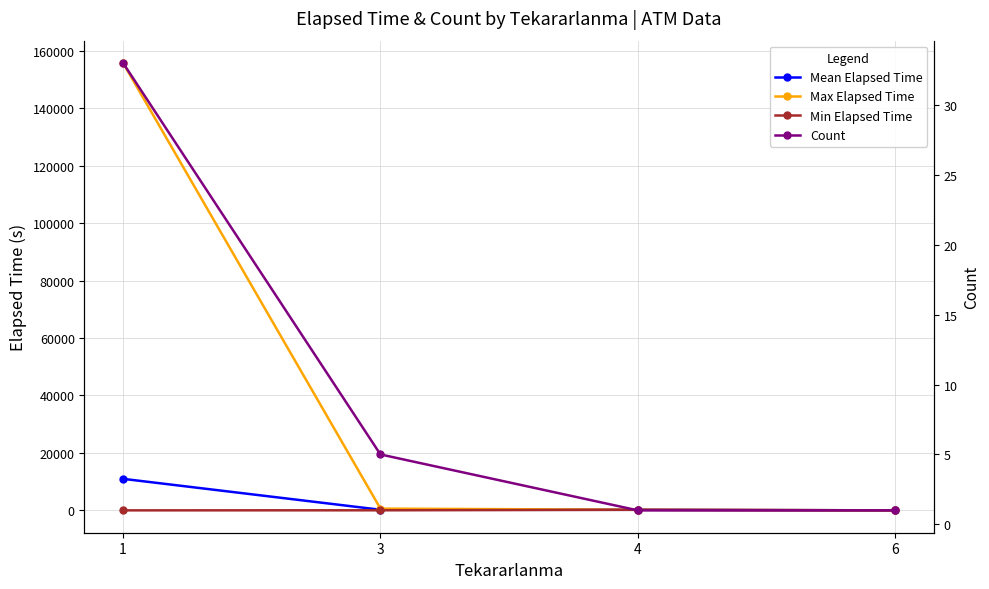

Between which two adjacent categories do Max Elapsed Time and Count first intersect?

4 and 6